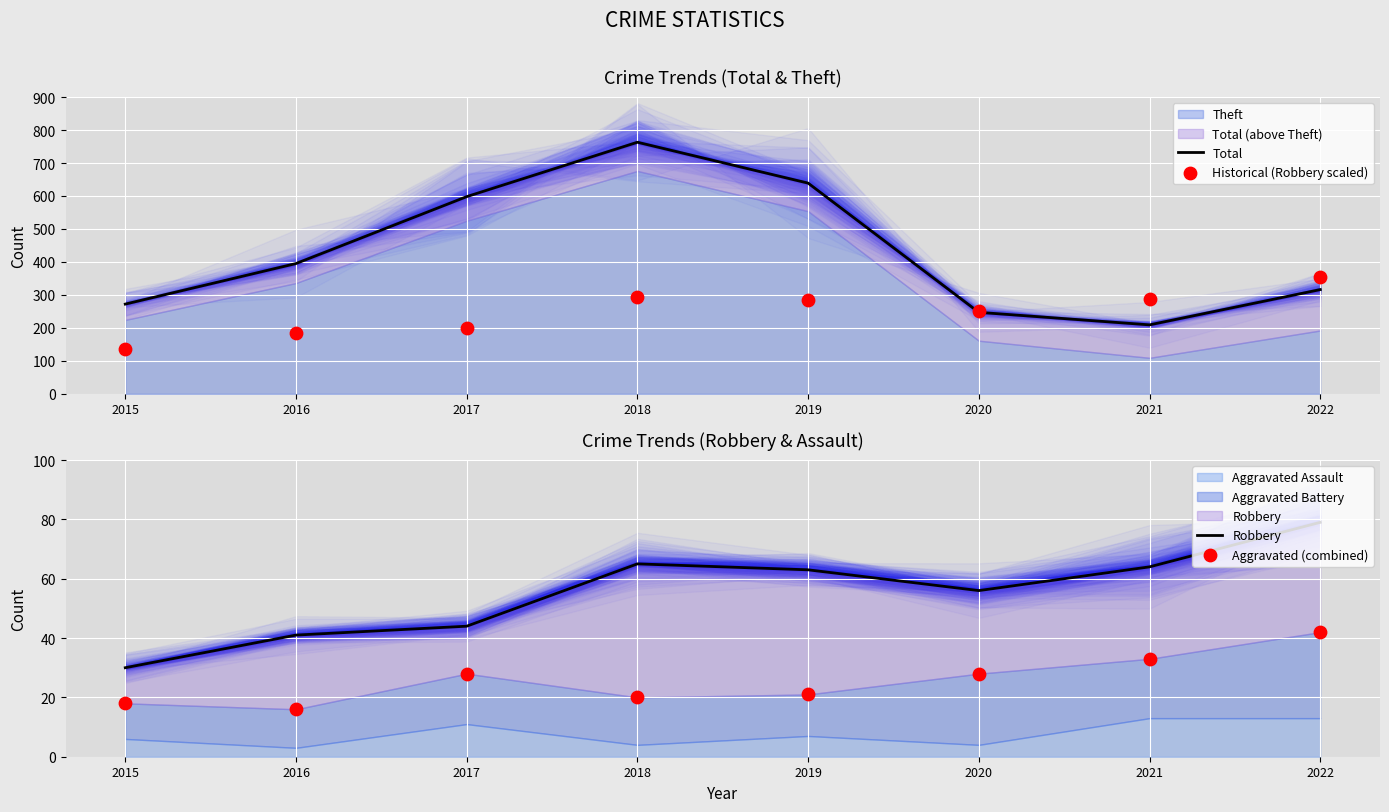

What is the total value across all series at 2022?

792.5